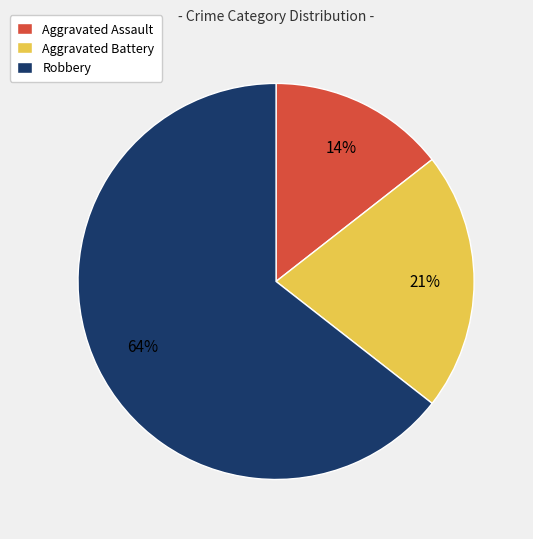

Does any single category account for the majority?

Yes